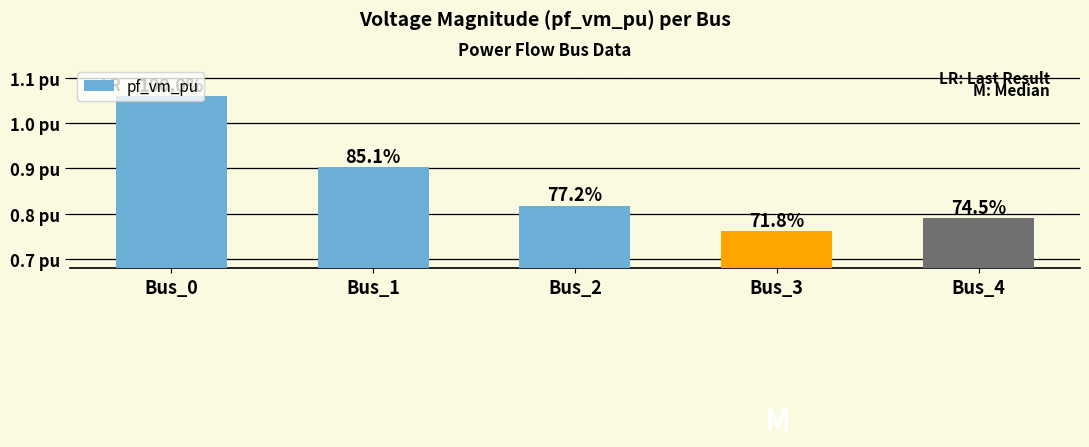

What is the smallest value displayed?

0.8